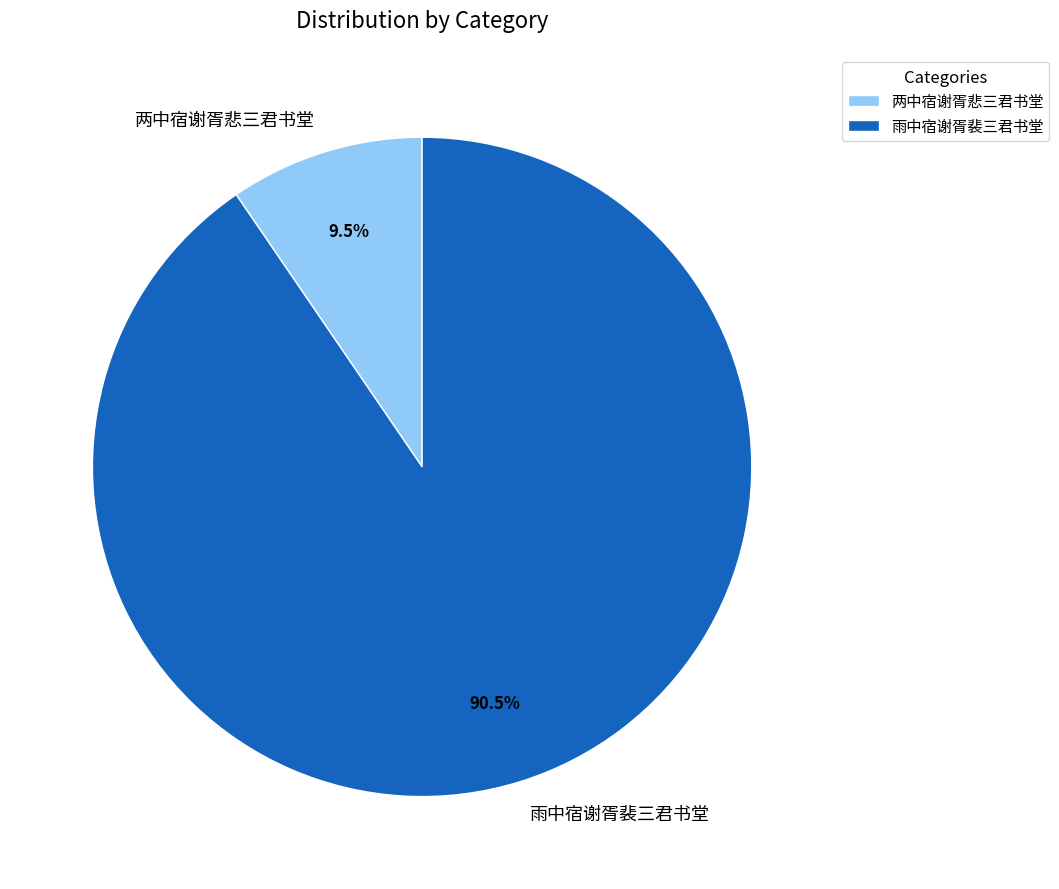

To the nearest percent, what is the average slice percentage?

50%